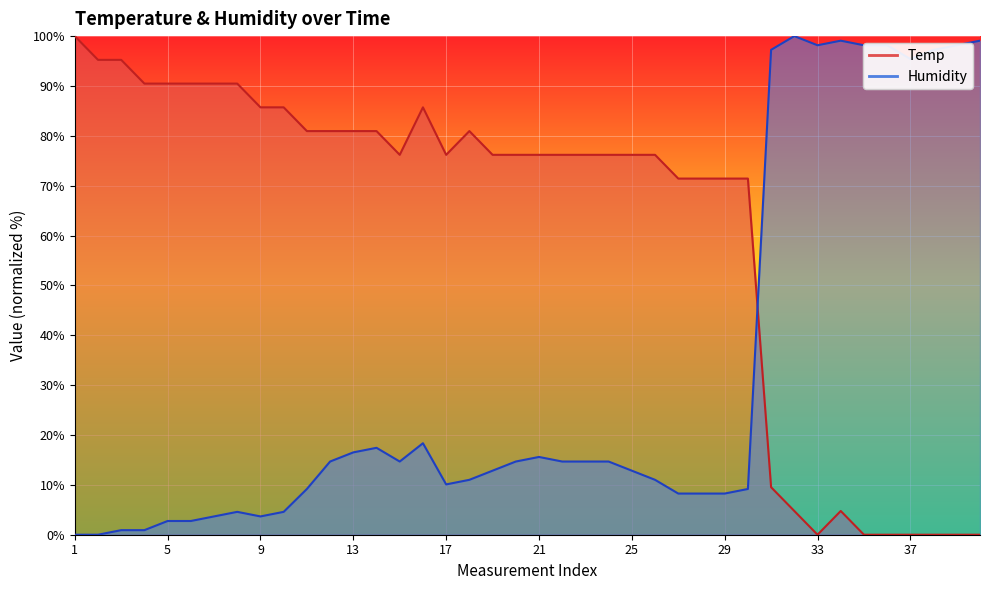

Which series changed the most between 17 and 20?

Humidity